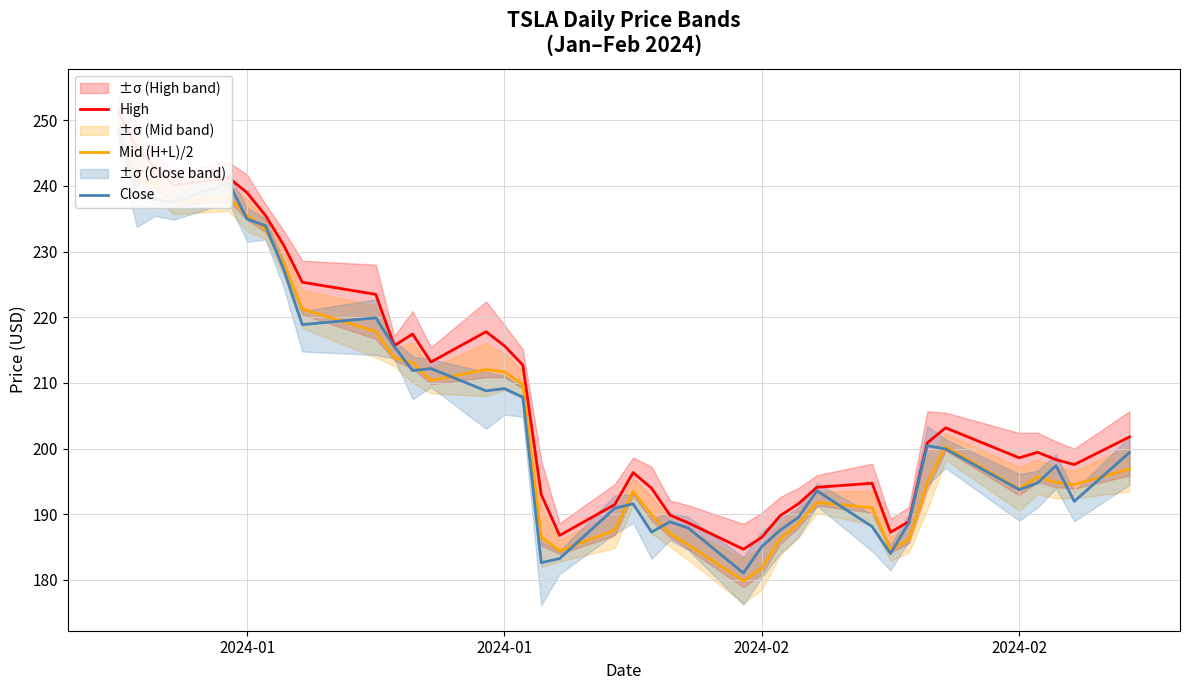

True or false: Close and High intersect in this chart.

False